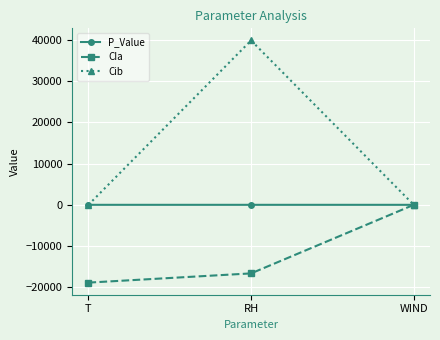

What is the maximum value for Cib?

39849.0